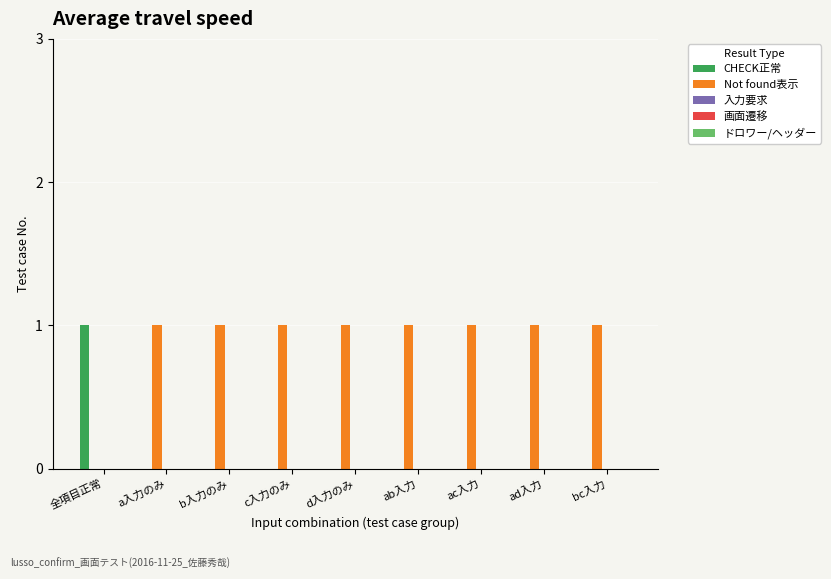

Are the bars horizontal?

No